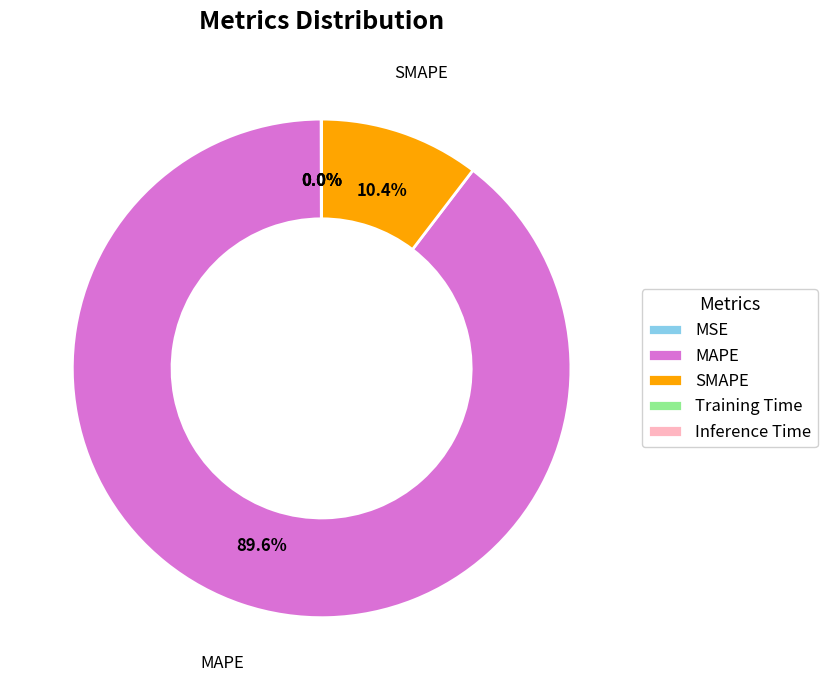

Does MAPE account for over 50% of the chart?

Yes